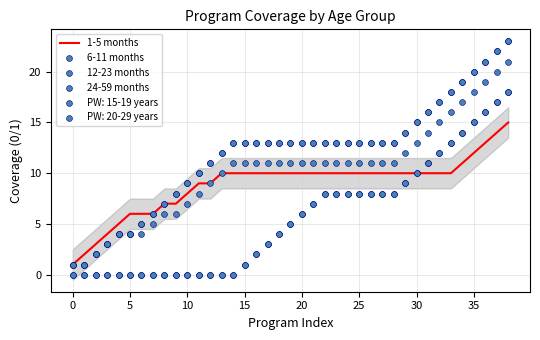

At which category is the sum across all series the highest?

38